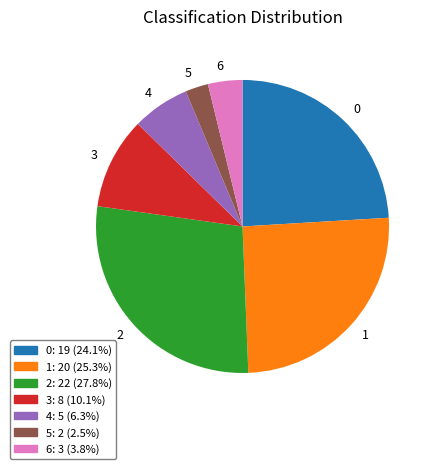

Do 5 and 2 together represent more than half of the pie?

No